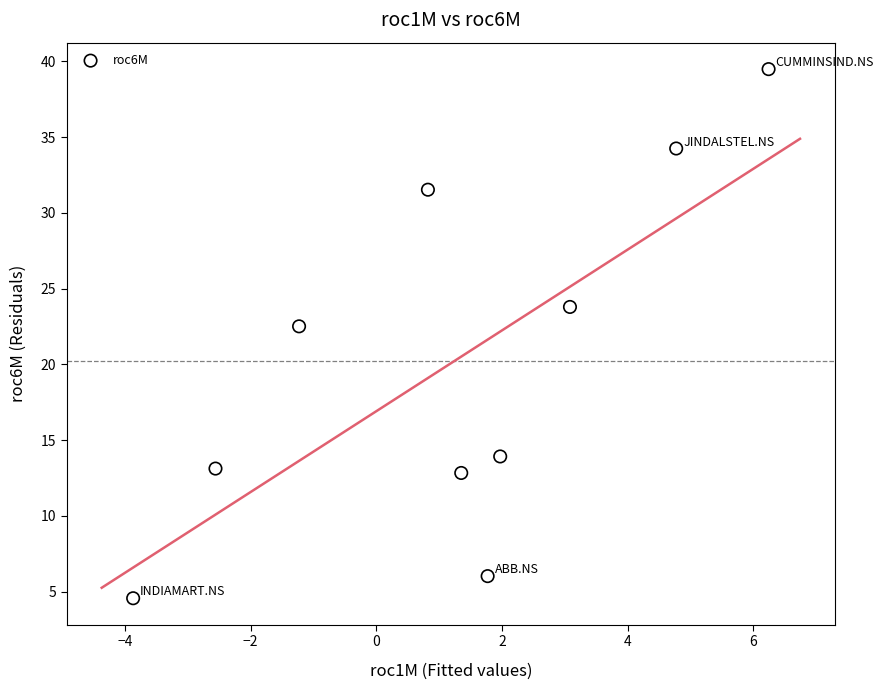

What Y value in the scatter plot is closest to 22?

22.5